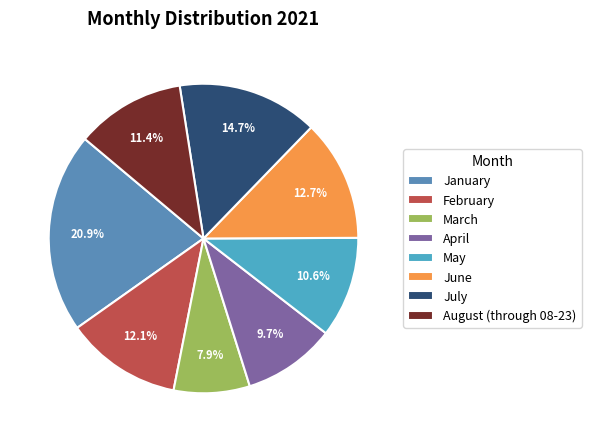

Does April account for over 50% of the chart?

No